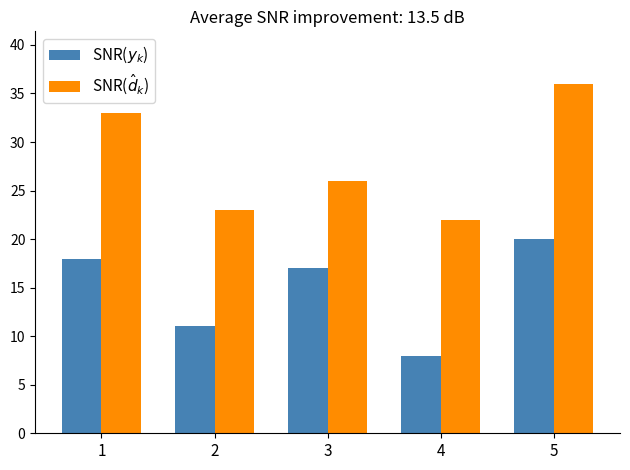

At which category does the chart reach its minimum across all series?

4